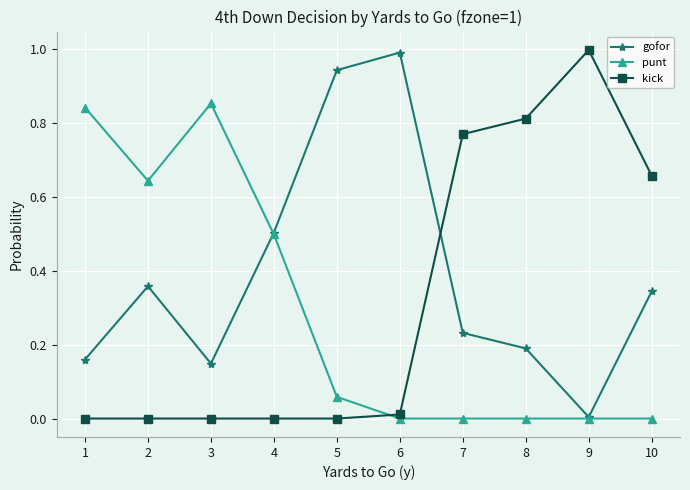

What are all the series names shown in the legend?

gofor, punt, kick